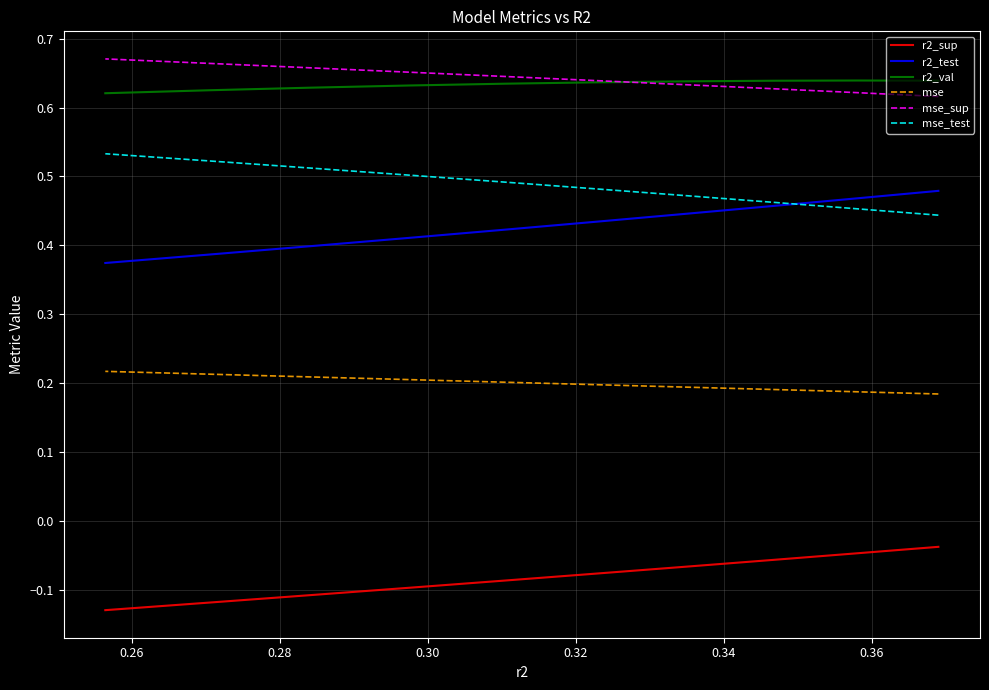

What is the minimum value shown in the chart?

-0.1